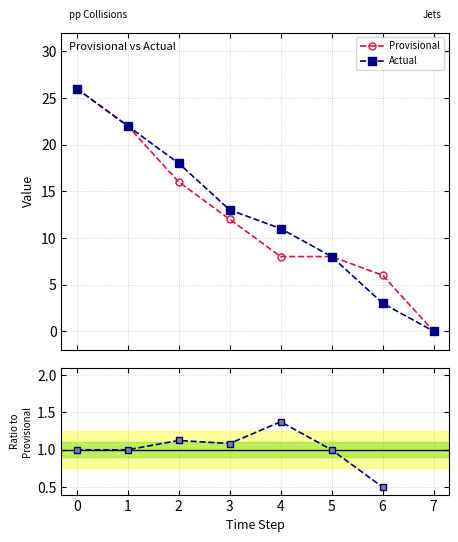

True or false: Actual has more than 1 interior local peaks.

False